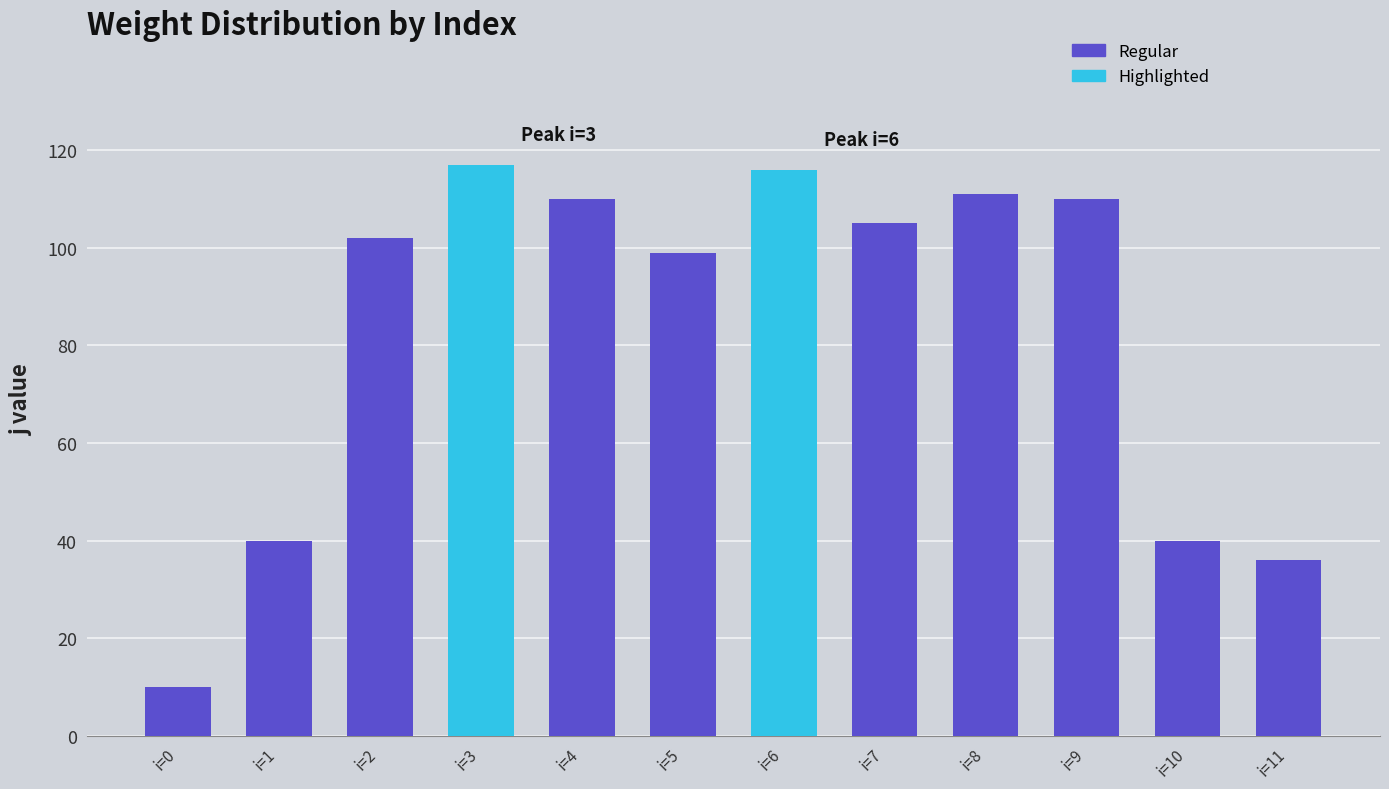

Does the chart contain any negative values?

No